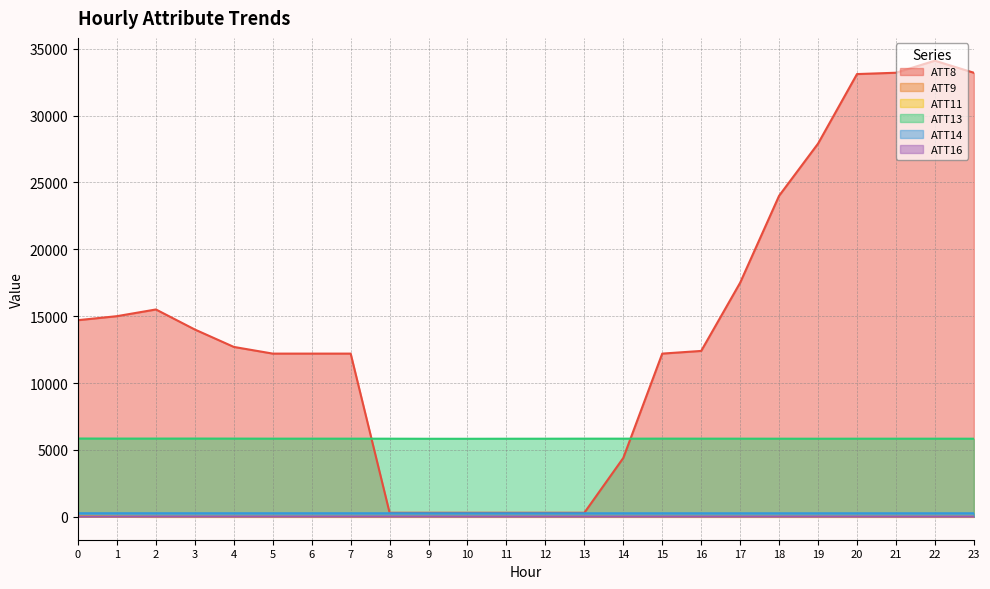

What is the total value across all series at 6?

18297.0